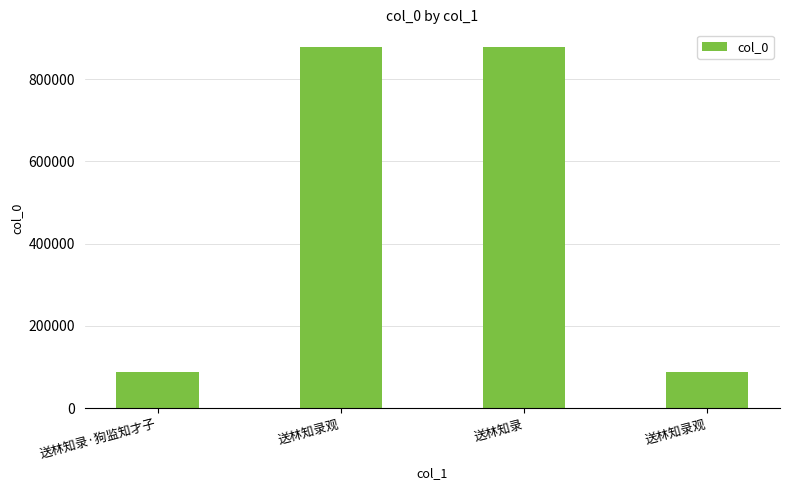

What is the smallest value displayed?

88756